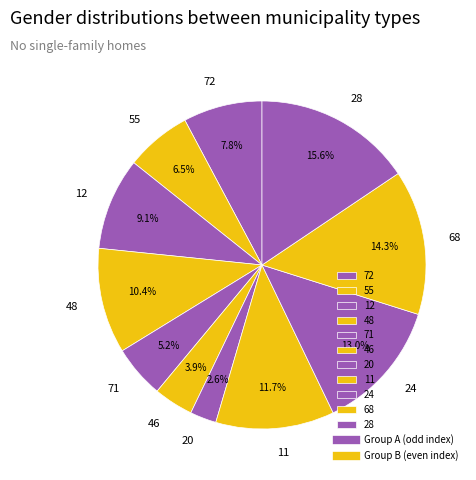

Rank the categories by value from lowest to highest.

20, 46, 71, 55, 72, 12, 48, 11, 24, 68, 28